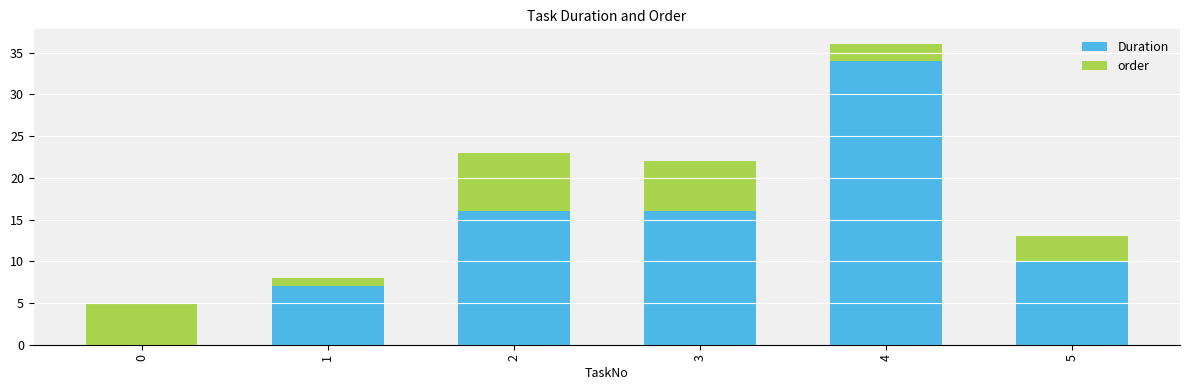

At which category is the sum across all series the highest?

4